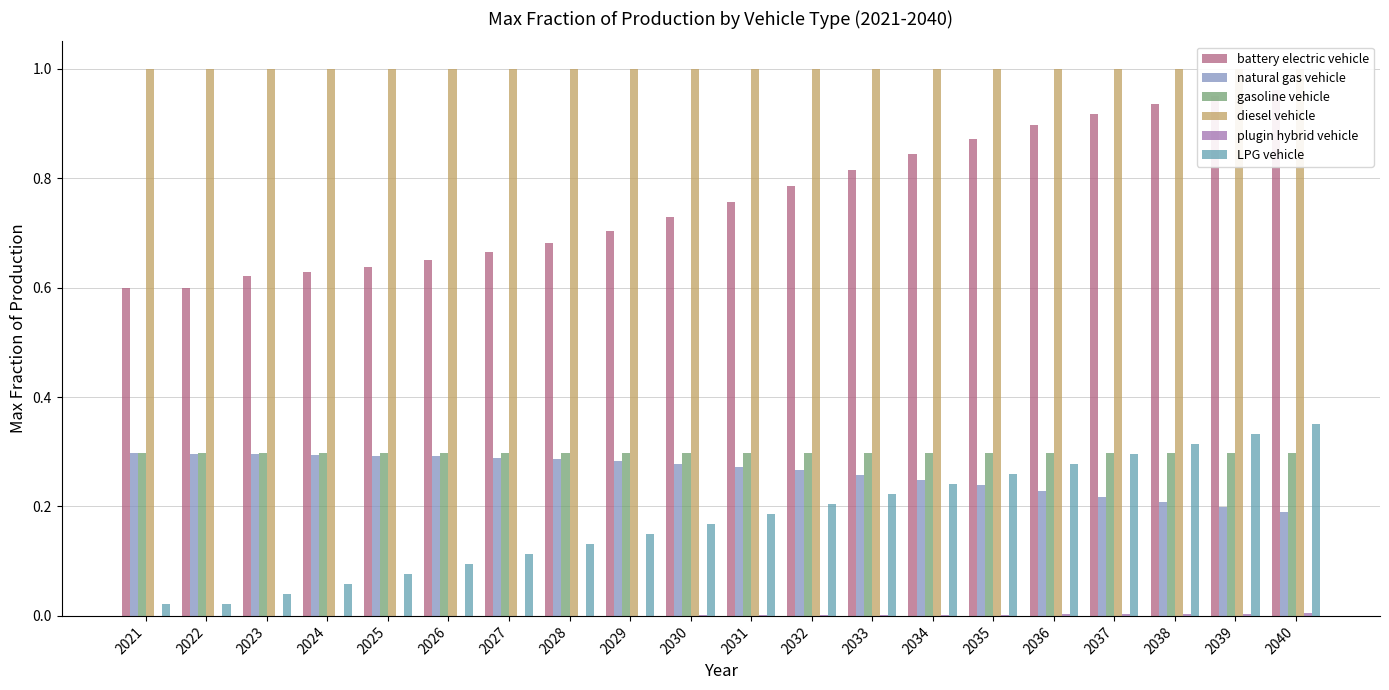

The battery electric vehicle series shows 0.6 at 2025. True or false?

True